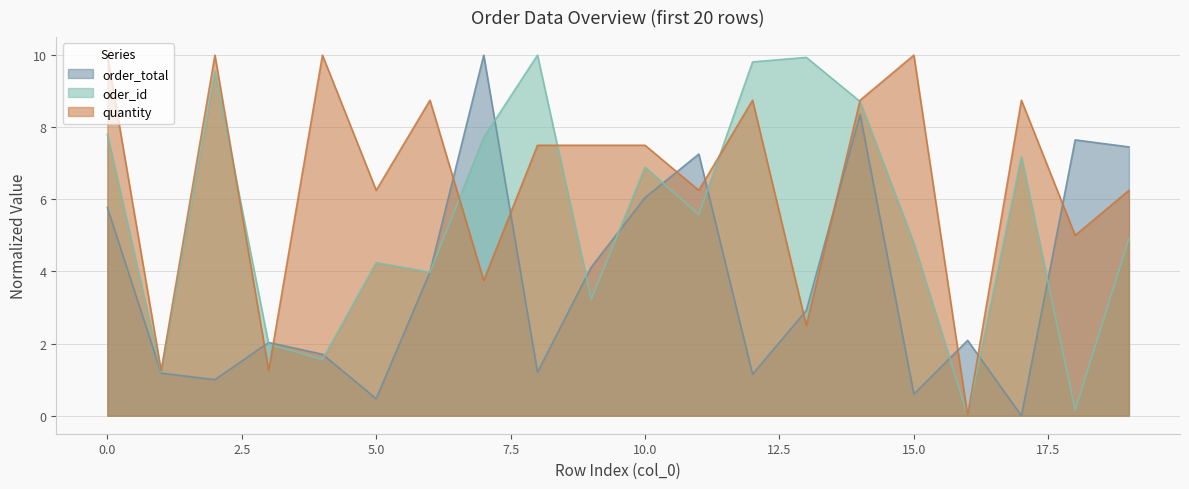

Between 6 and 19, which series saw the biggest shift?

order_total